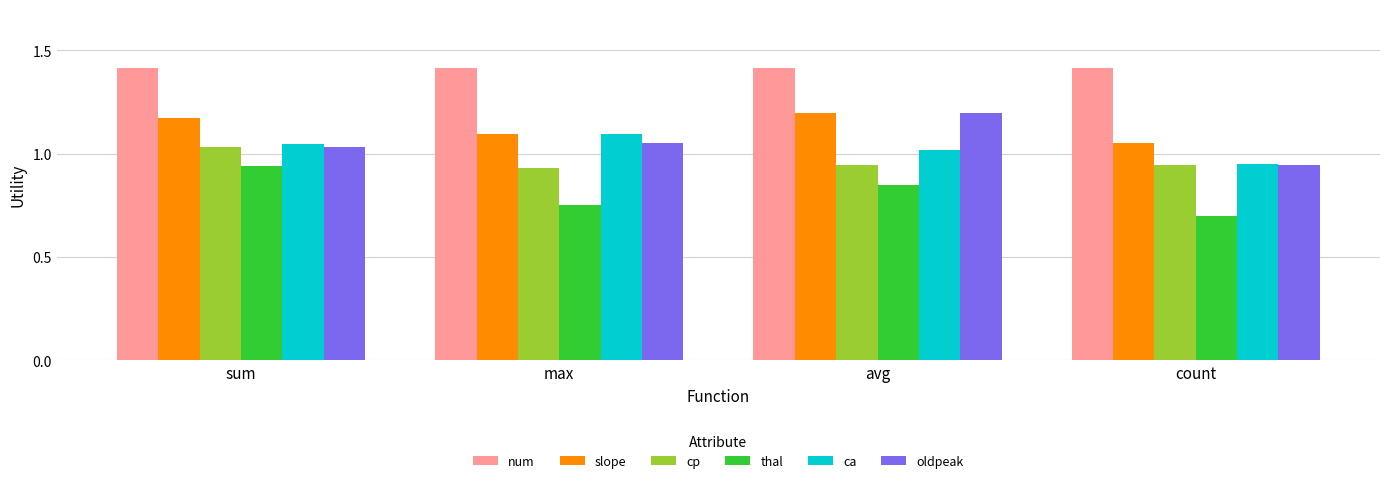

What is the sum of the num values at sum and avg?

2.8